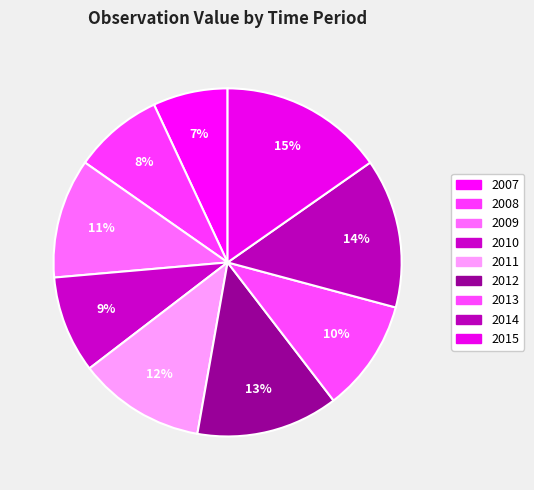

Which category has the smallest portion of the pie?

2007